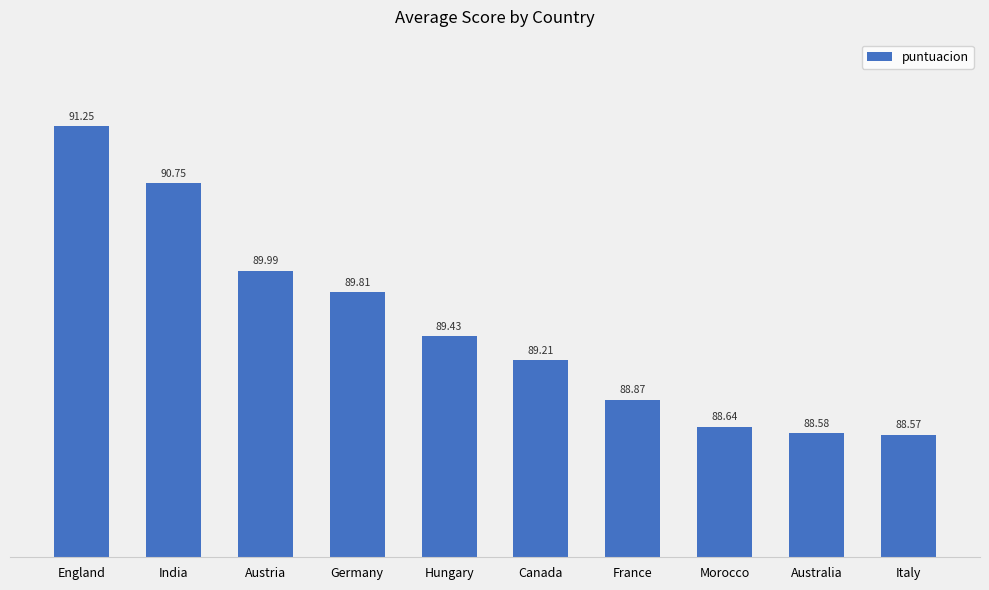

Which category has the highest value across all series?

England